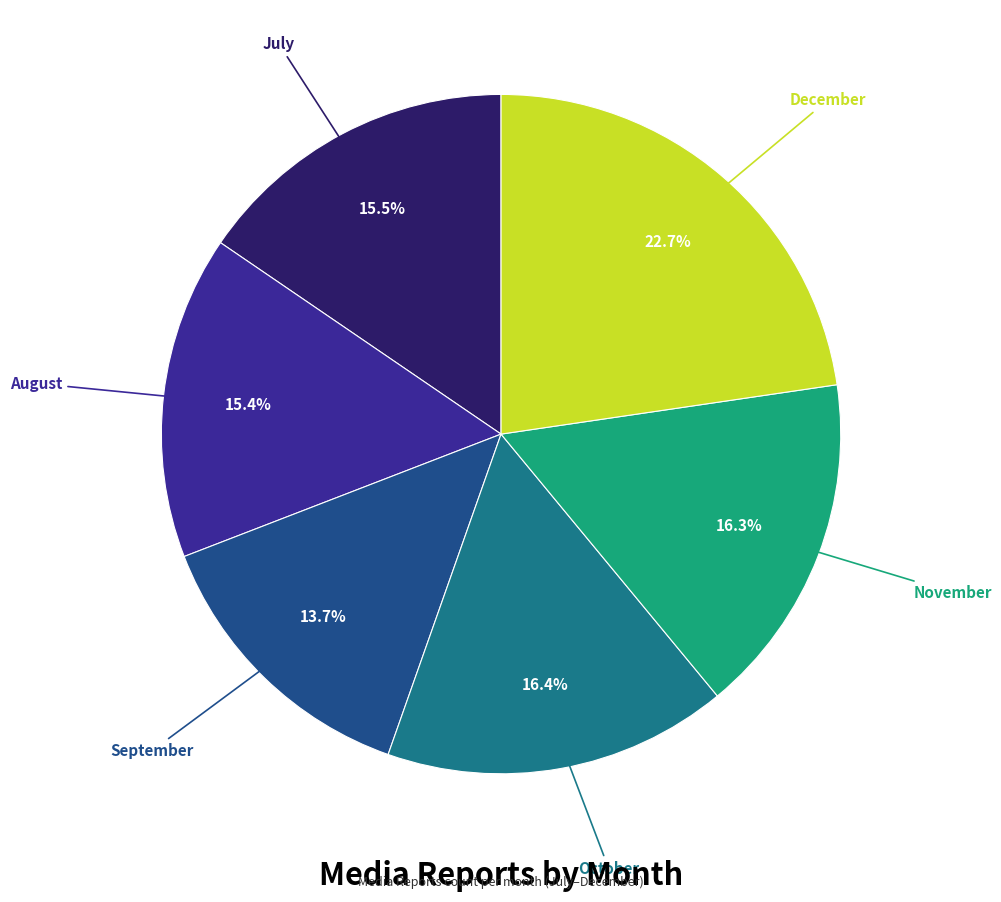

To the nearest percent, what is the difference between the largest and smallest slice percentages?

9%